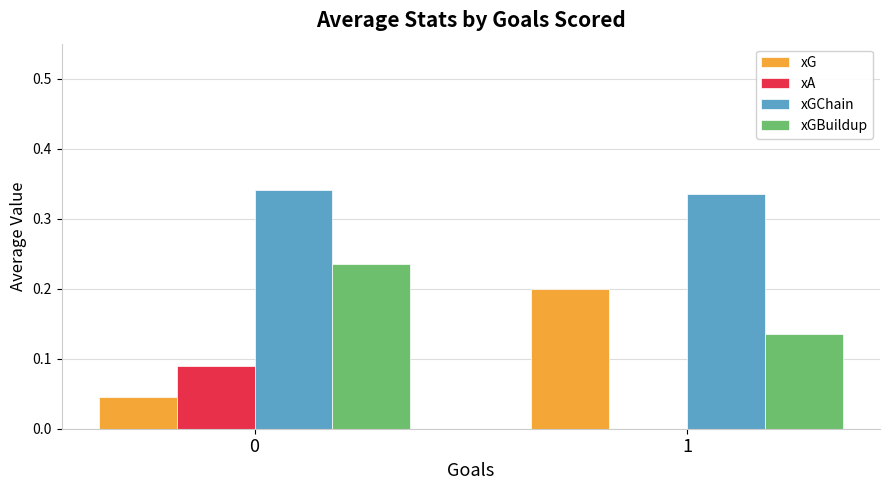

The value of xGBuildup at 0 is 0.2. True or false?

True